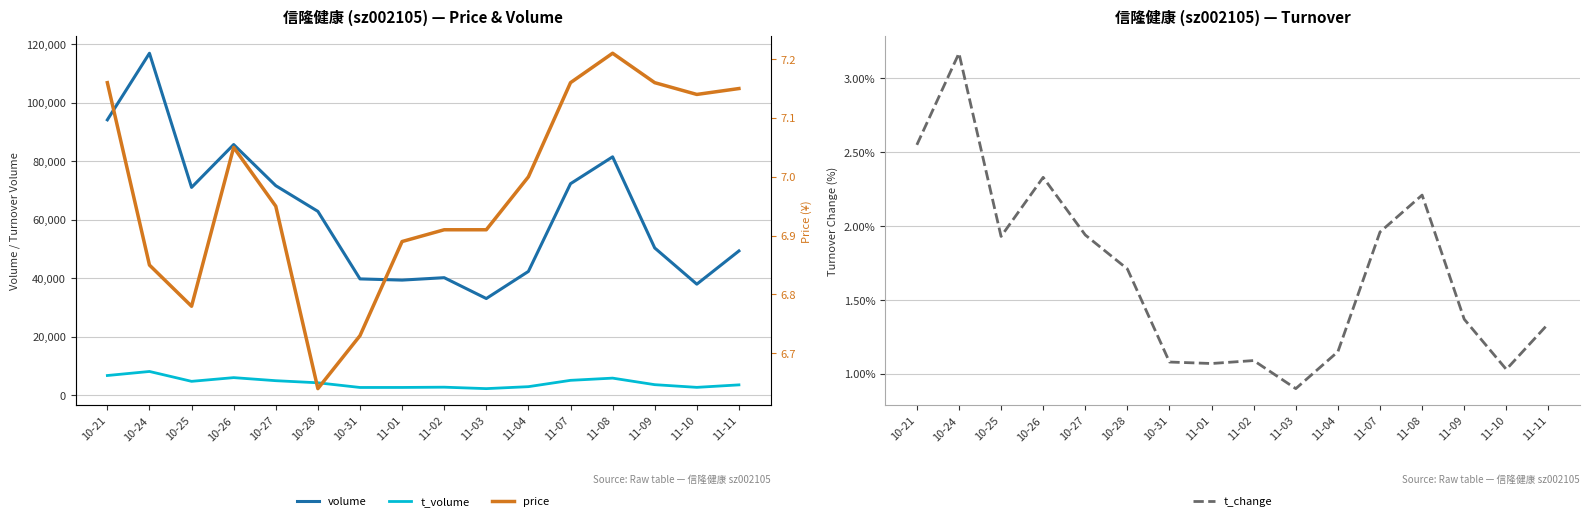

How many lines are shown in the chart?

4